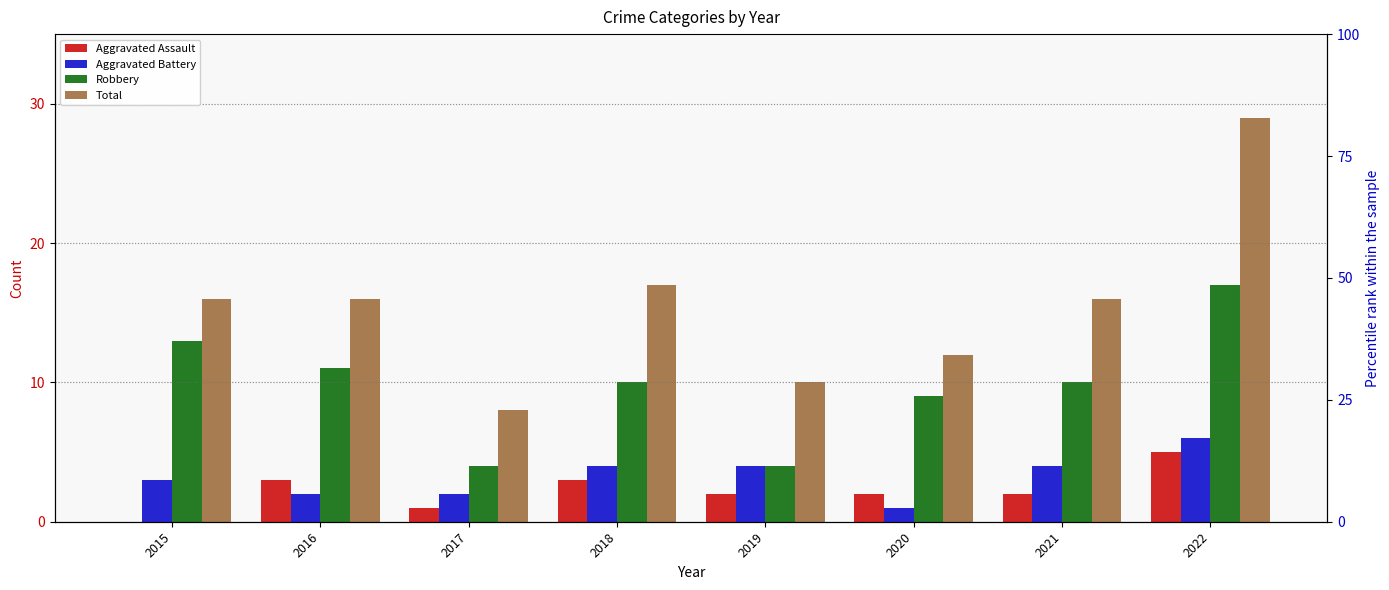

Is the value of Total at 2016 greater than the value of Aggravated Battery at 2019?

Yes